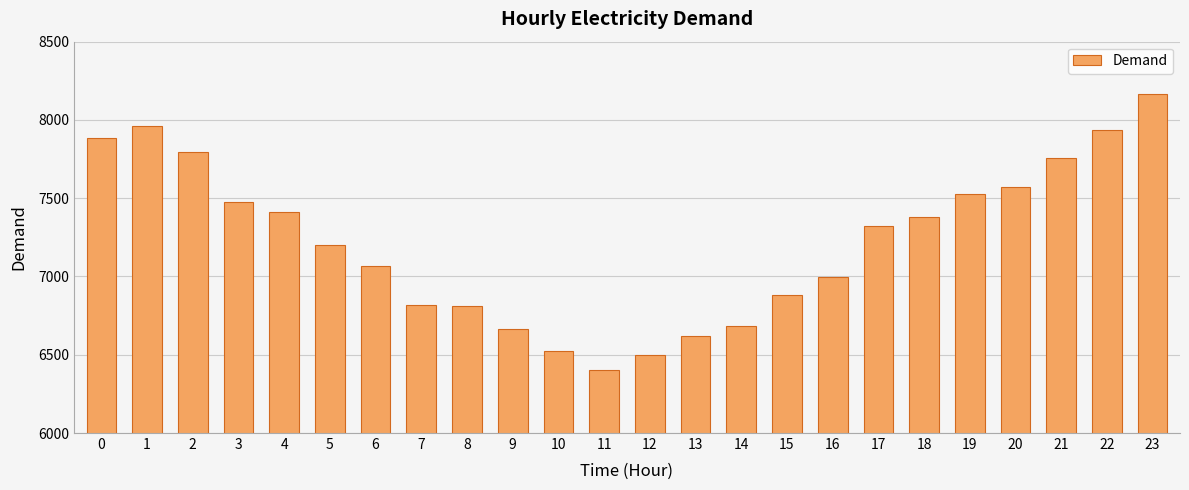

Which label corresponds to the smallest value in the chart?

11